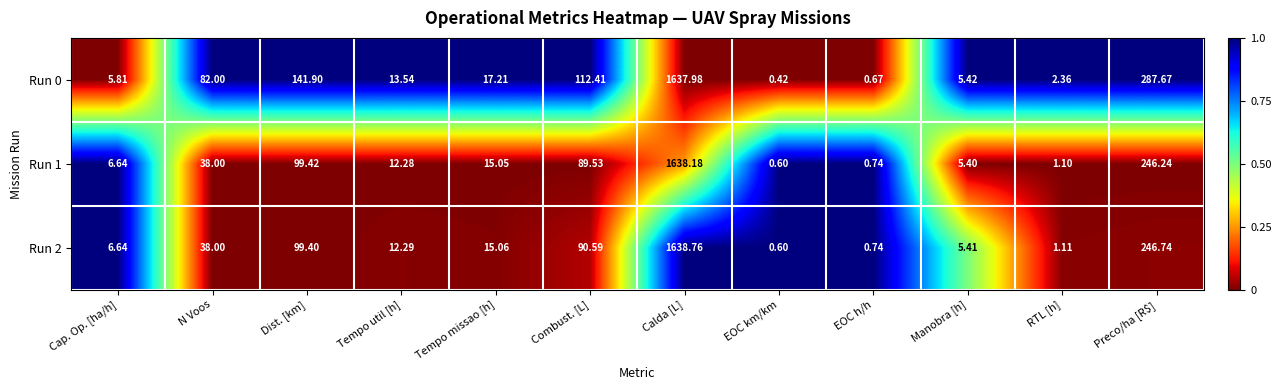

At how many categories does at least one series exceed 0?

12